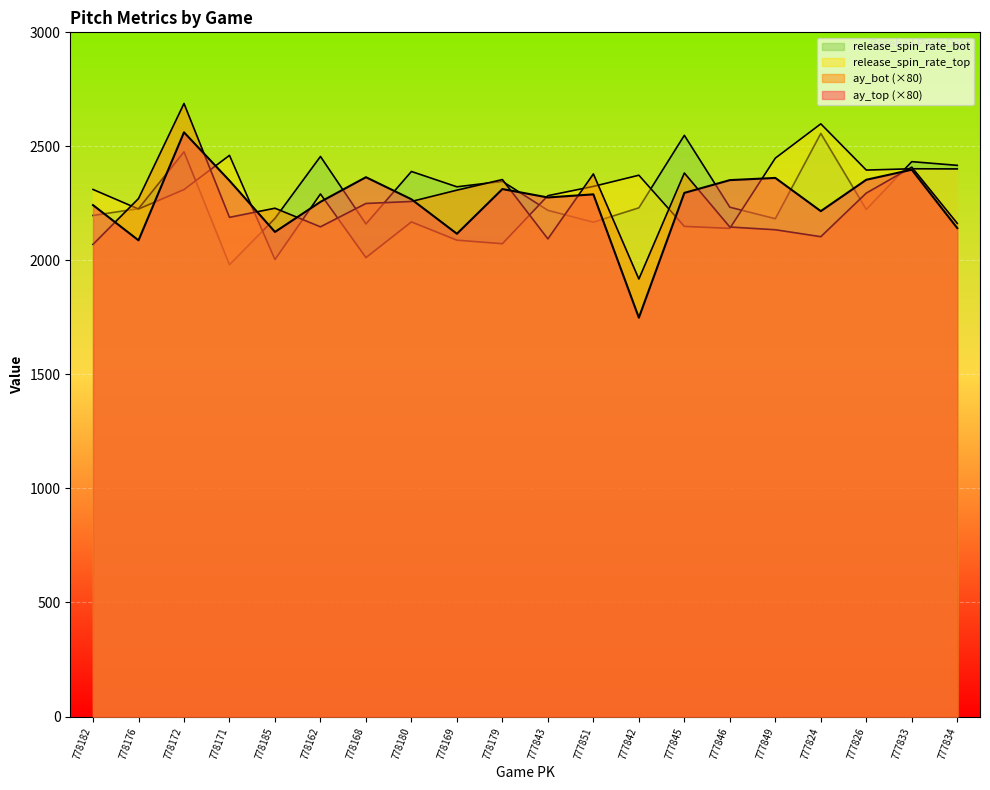

Reading left to right, extract all data points from this chart.

ay_top: 2242.4	2088.0	2561.6	2349.6	2124.8	2256.8	2364.8	2268.0	2116.8	2312.8	2276.0	2289.6	1748.8	2296.0	2352.0	2361.6	2216.0	2353.6	2397.6	2141.6
ay_bot: 2070.4	2271.2	2688.0	2188.8	2228.8	2147.2	2249.6	2258.4	2308.0	2354.4	2094.4	2379.2	1918.4	2383.2	2146.4	2134.4	2104.0	2295.2	2408.8	2162.4
release_spin_rate_top: 2311.0	2225.3	2310.5	2460.5	2003.7	2291.2	2012.3	2168.8	2088.6	2073.3	2283.7	2324.4	2373.4	2149.1	2140.5	2448.4	2598.7	2396.1	2401.7	2401.1
release_spin_rate_bot: 2197.0	2226.9	2475.9	1981.1	2184.3	2455.8	2159.9	2389.9	2322.7	2346.6	2219.5	2167.5	2230.4	2548.4	2233.2	2182.8	2556.7	2223.3	2433.0	2416.8